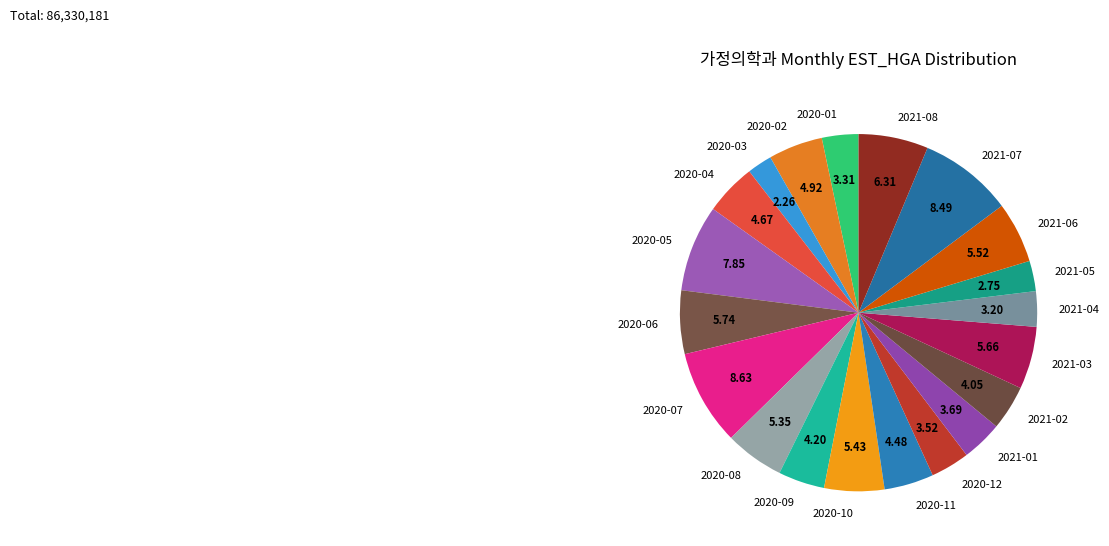

Is there a majority slice in this chart?

No